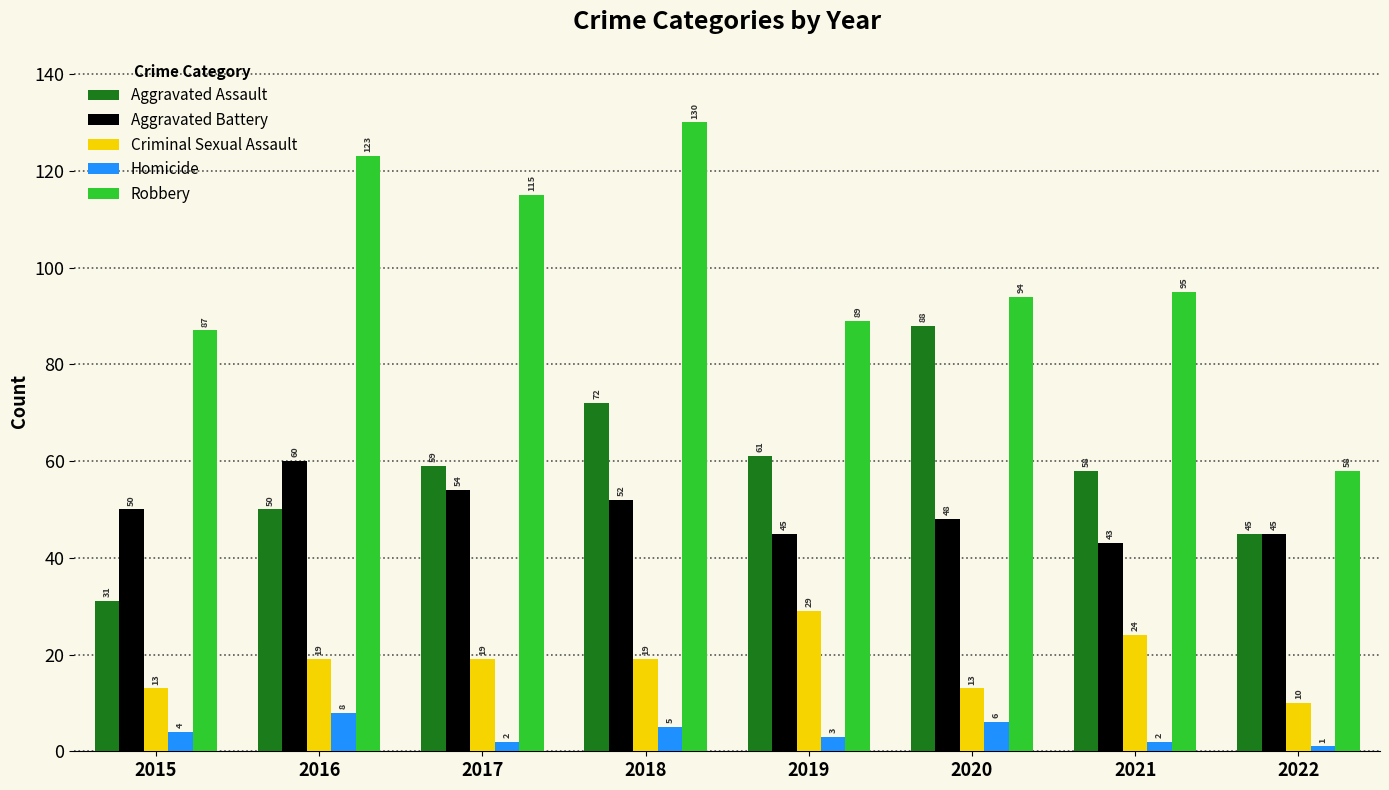

What is the sum of the Homicide values at 2019 and 2017?

5